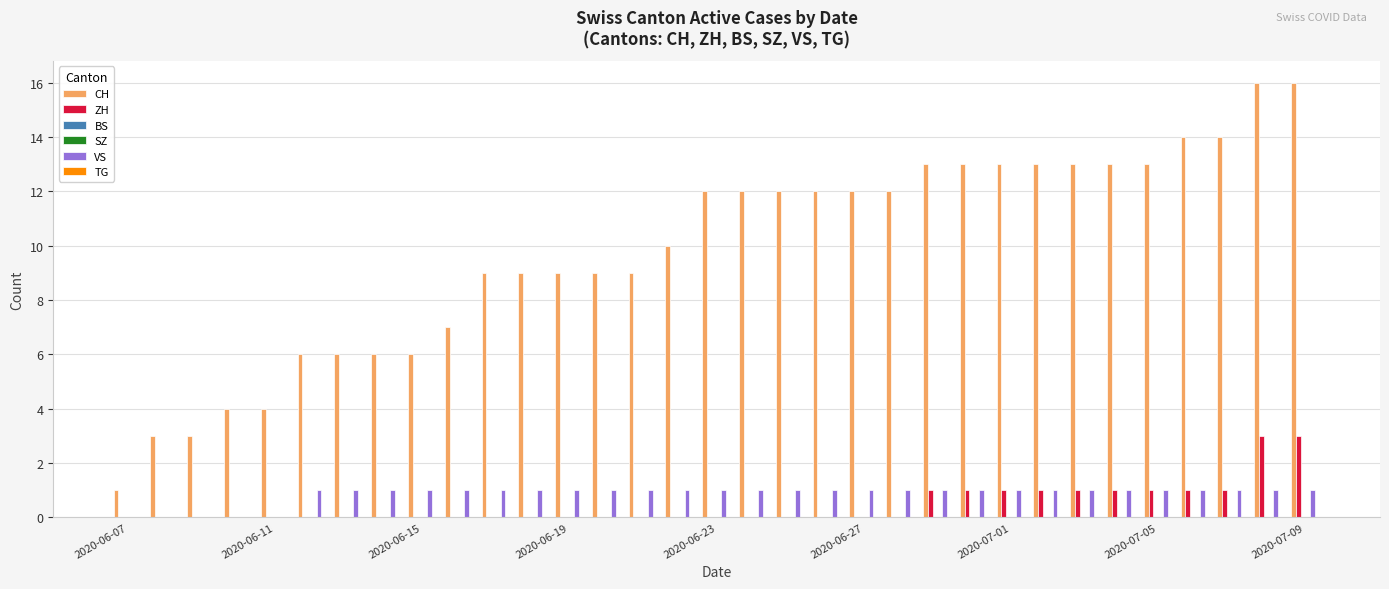

What is the minimum value for CH?

1